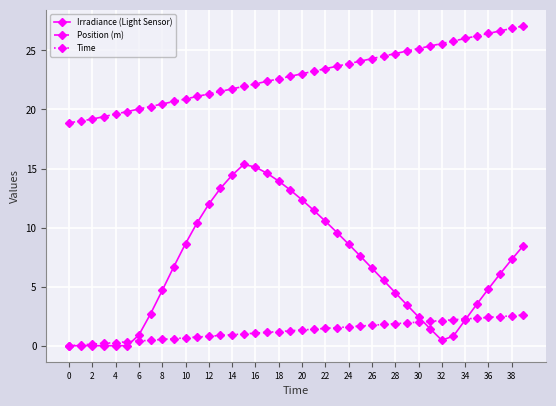

What is the difference between the second highest and minimum values in the Position (m) series?

8.0